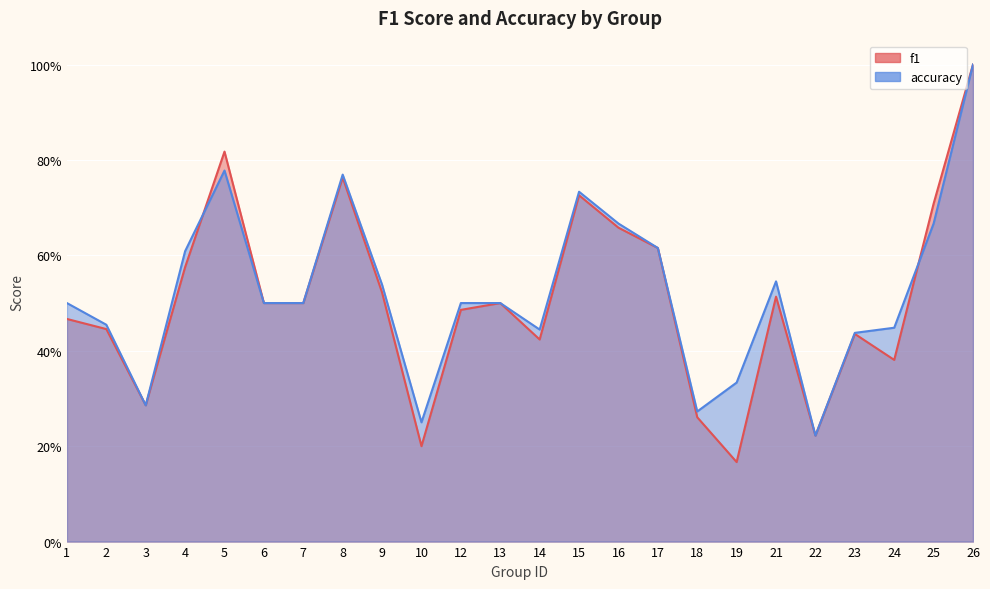

Which label corresponds to the largest value in the chart?

26